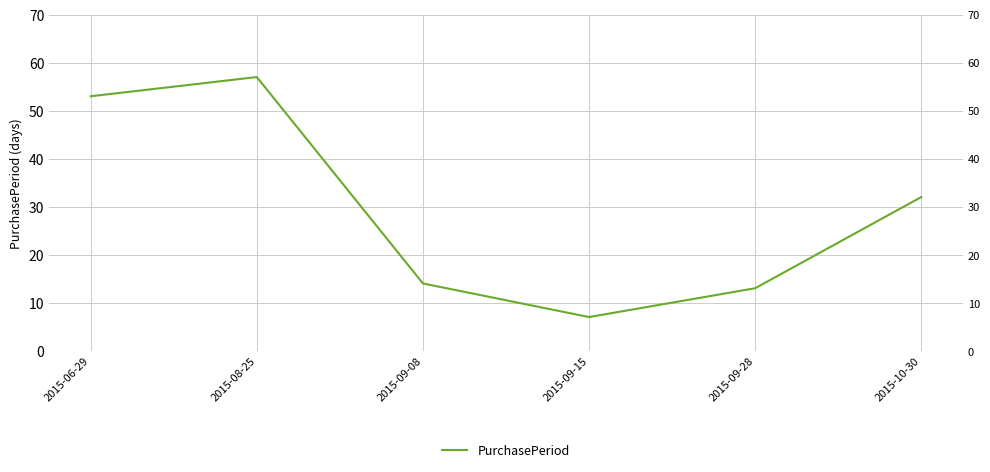

What is the average value?

29